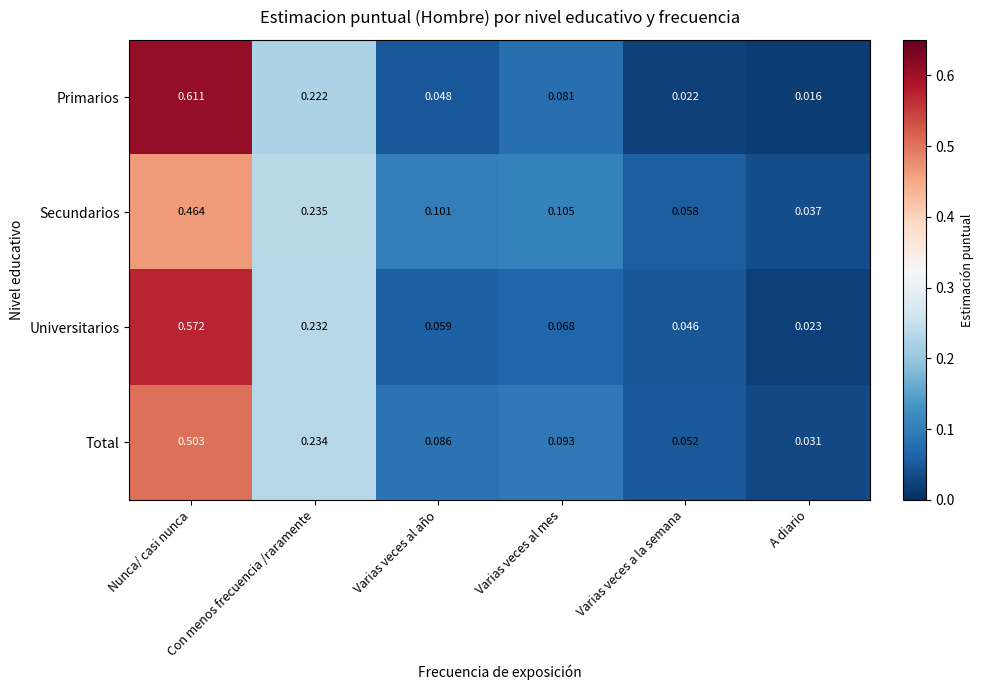

List the series in order of their peak value, highest first.

Primarios, Universitarios, Total, Secundarios